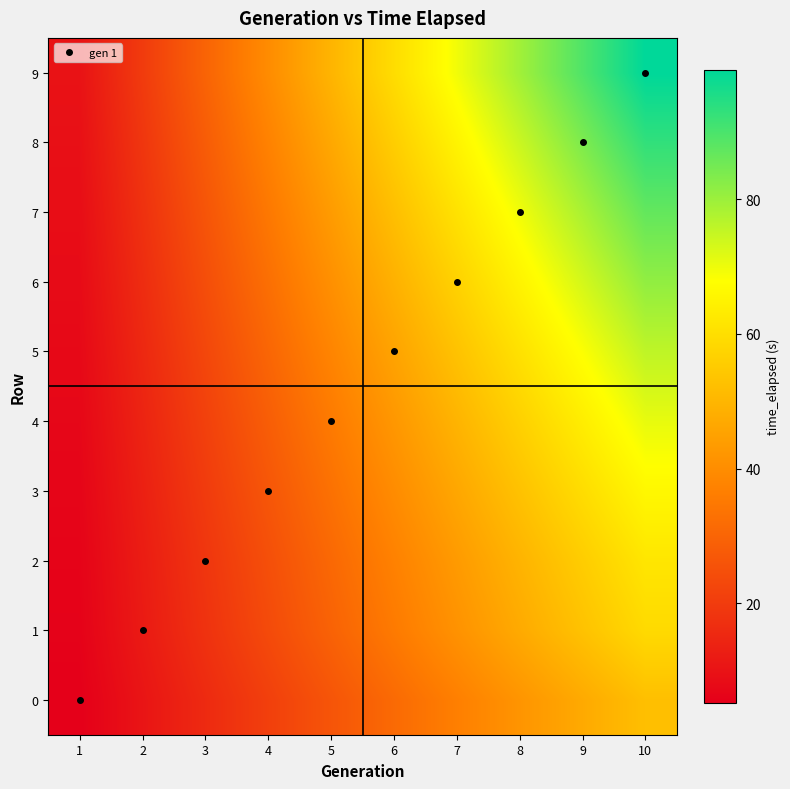

Reading left to right, transcribe all the data shown in this chart.

0: 1=5.2	2=10.5	3=15.7	4=20.9	5=26.1	6=31.4	7=36.6	8=41.8	9=47.1	10=52.3
1: 1=5.9	2=11.8	3=17.7	4=23.5	5=29.4	6=35.3	7=41.2	8=47.1	9=53.0	10=58.9
2: 1=6.2	2=12.4	3=18.5	4=24.7	5=30.9	6=37.1	7=43.3	8=49.4	9=55.6	10=61.8
3: 1=6.6	2=13.2	3=19.8	4=26.4	5=33.1	6=39.7	7=46.3	8=52.9	9=59.5	10=66.1
4: 1=7.1	2=14.1	3=21.2	4=28.3	5=35.4	6=42.4	7=49.5	8=56.6	9=63.6	10=70.7
5: 1=7.6	2=15.2	3=22.7	4=30.3	5=37.9	6=45.5	7=53.0	8=60.6	9=68.2	10=75.8
6: 1=8.1	2=16.3	3=24.4	4=32.5	5=40.6	6=48.8	7=56.9	8=65.0	9=73.1	10=81.3
7: 1=8.7	2=17.4	3=26.1	4=34.8	5=43.5	6=52.2	7=60.9	8=69.5	9=78.2	10=86.9
8: 1=9.3	2=18.6	3=27.9	4=37.2	5=46.5	6=55.8	7=65.1	8=74.4	9=83.7	10=93.0
9: 1=9.9	2=19.8	3=29.8	4=39.7	5=49.6	6=59.5	7=69.5	8=79.4	9=89.3	10=99.2